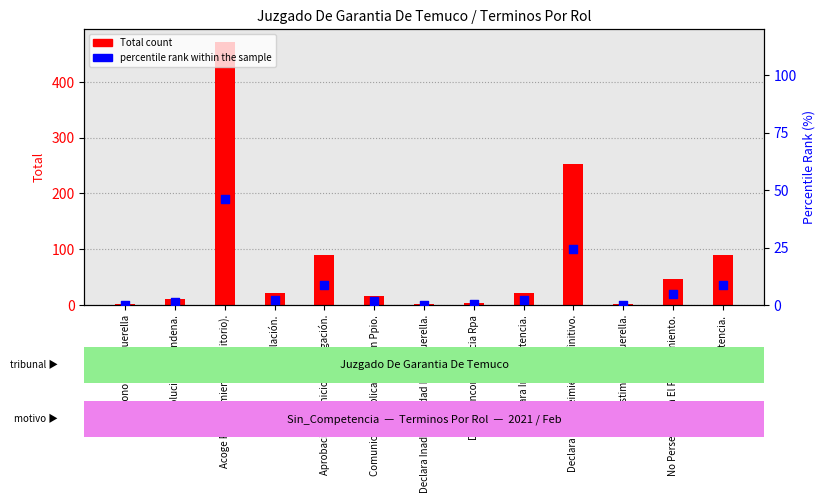

What is the total value across all series at Acoge Requerimiento (Monitorio).?

516.9